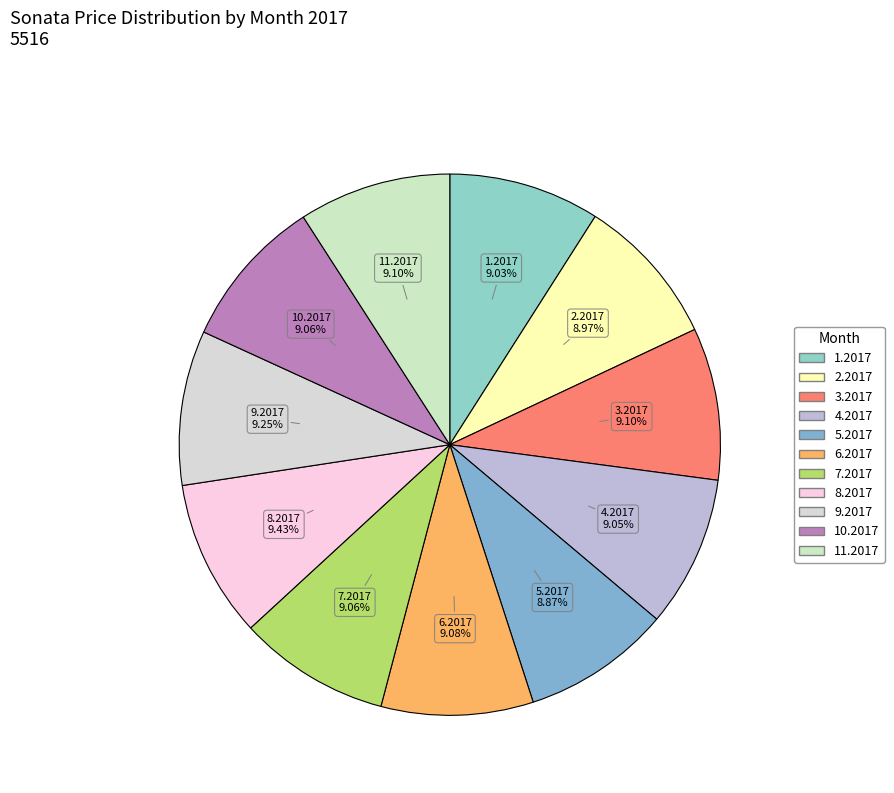

To the nearest percent, what portion does 3.2017 represent?

9%